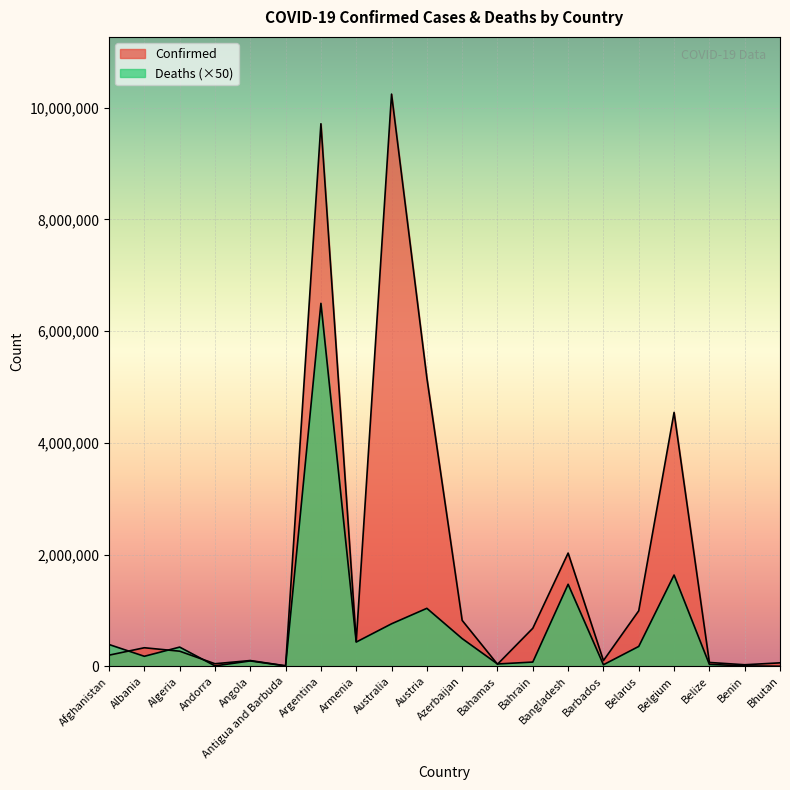

Does the chart display data point markers on the line(s)?

No